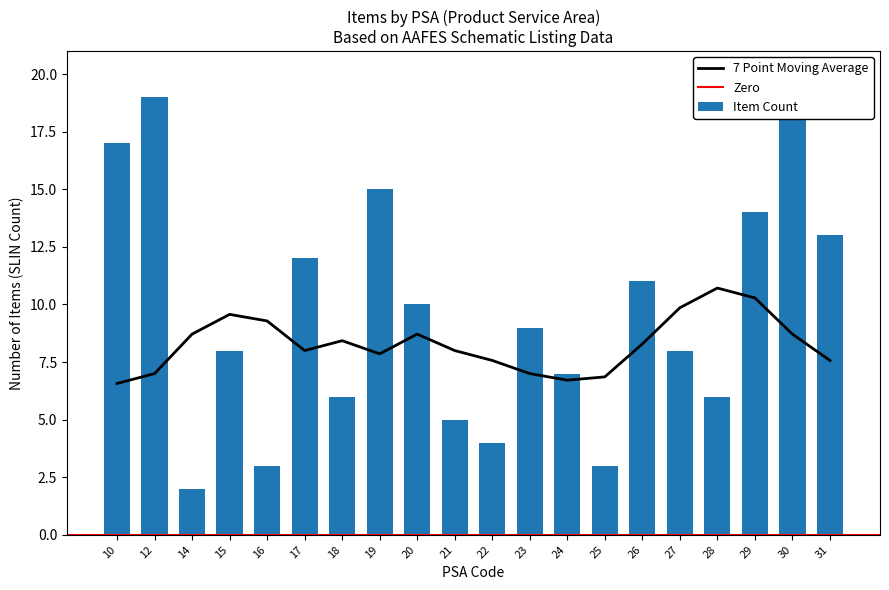

Which label corresponds to the largest value in the chart?

30